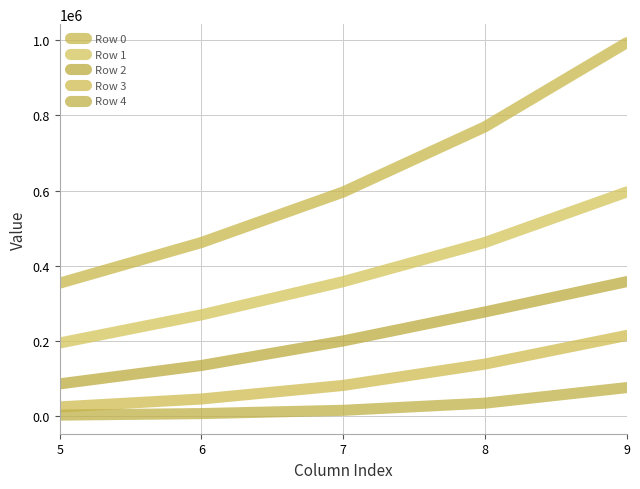

Reading left to right, extract all data points from this chart.

Row 0: 353838.3	461817.7	595958.0	769060.9	992443.6
Row 1: 194892.5	269656.3	357870.1	461817.7	595958.0
Row 2: 86350.6	135188.1	200334.6	277319.5	357870.1
Row 3: 25088.6	46191.3	82183.8	138846.7	214899.4
Row 4: 3391.7	7389.8	16100.8	35080.2	76432.1